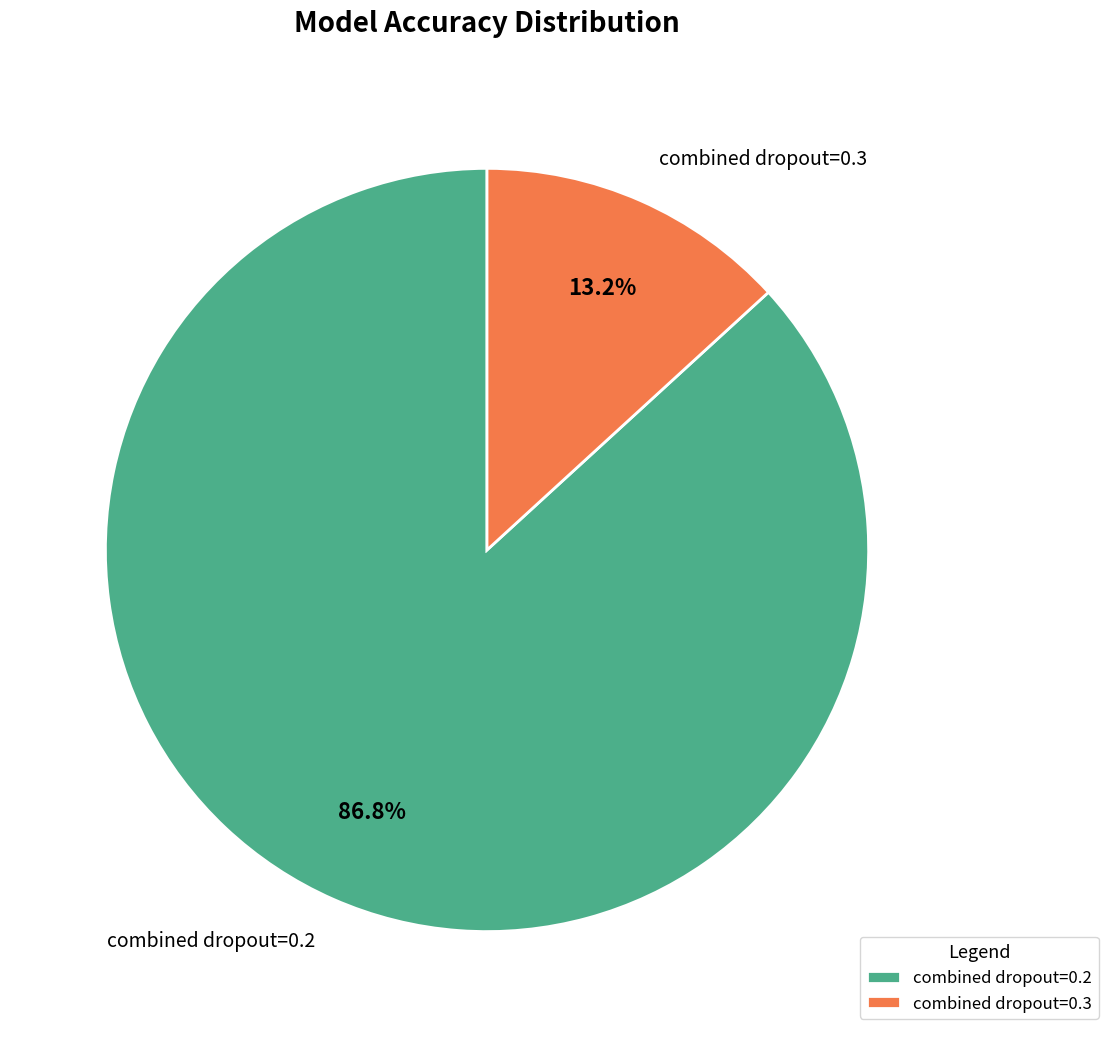

Which slice is the smallest?

combined dropout=0.3